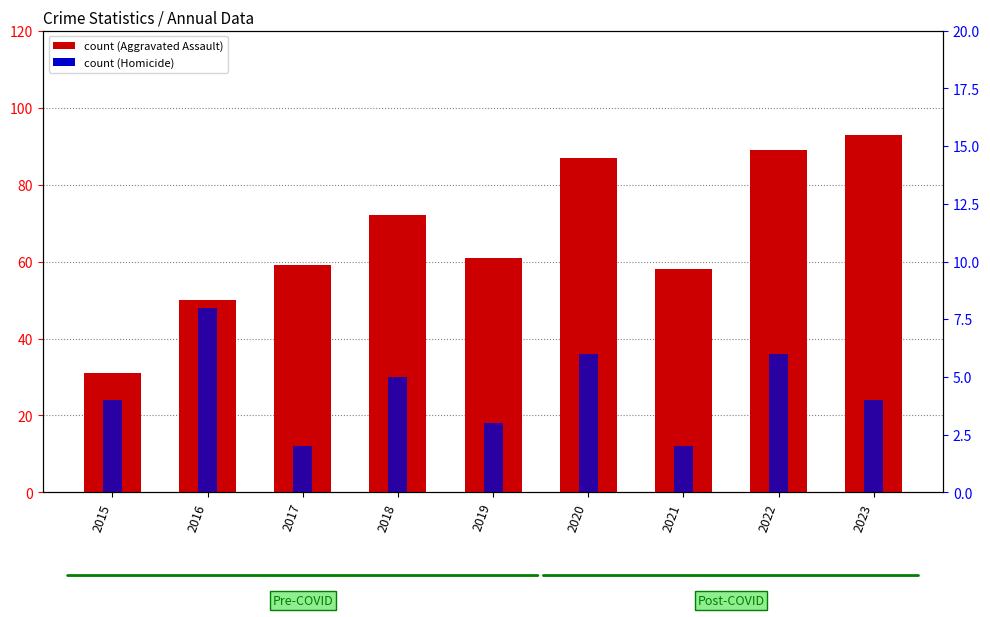

What is the value of the Homicide bar at the 9th from the left?

4